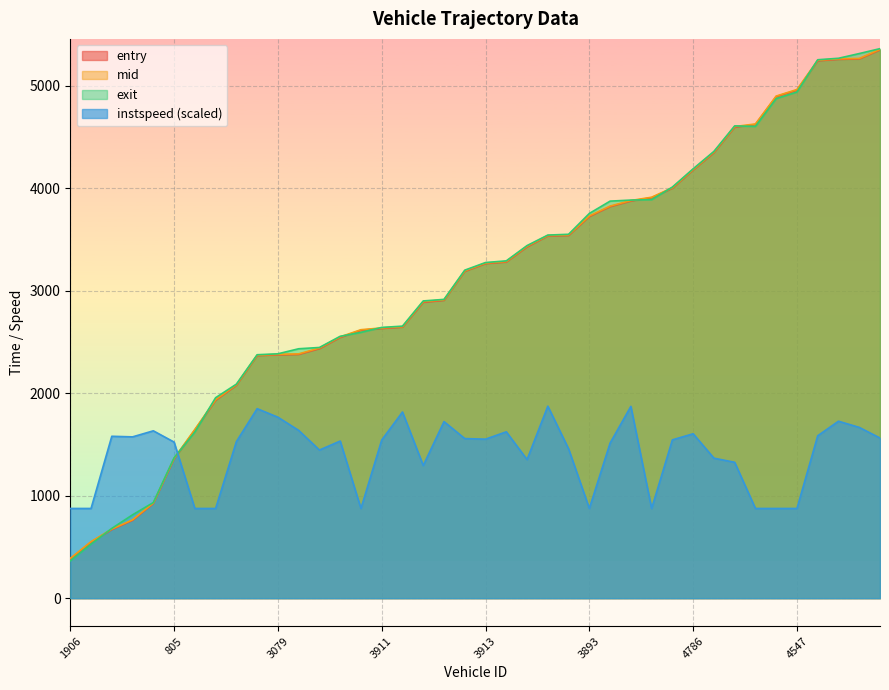

At which label does entry first exceed 3263?

3913